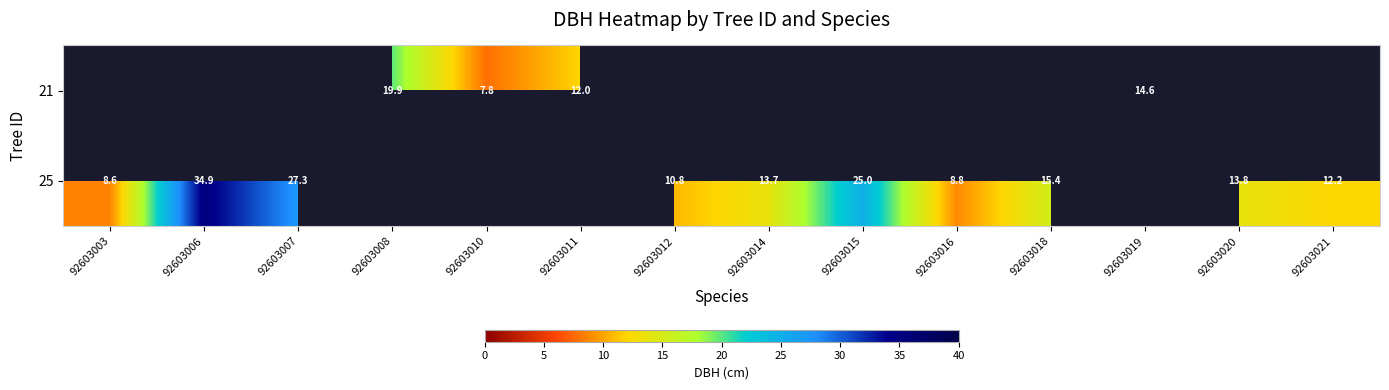

What is the difference between the maximum and minimum values in the 25 series?

26.3